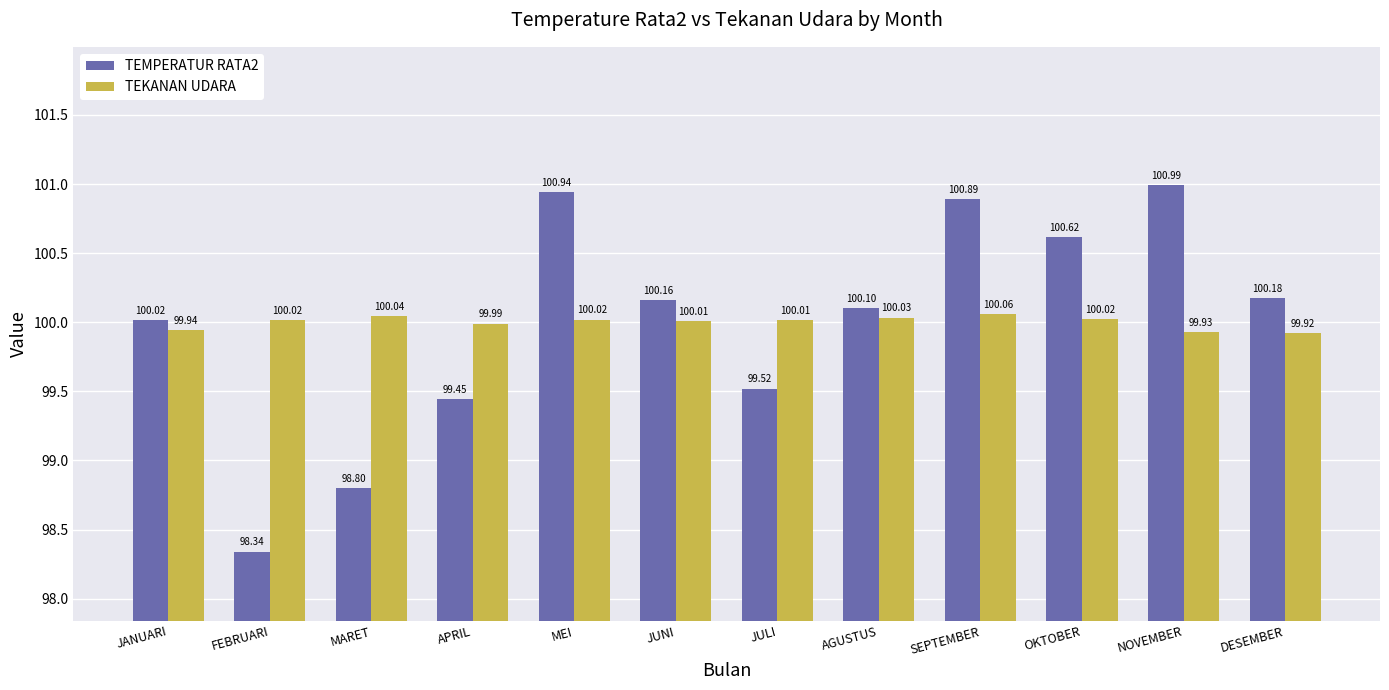

Which category has the lowest value in the TEMPERATUR RATA2 series?

FEBRUARI